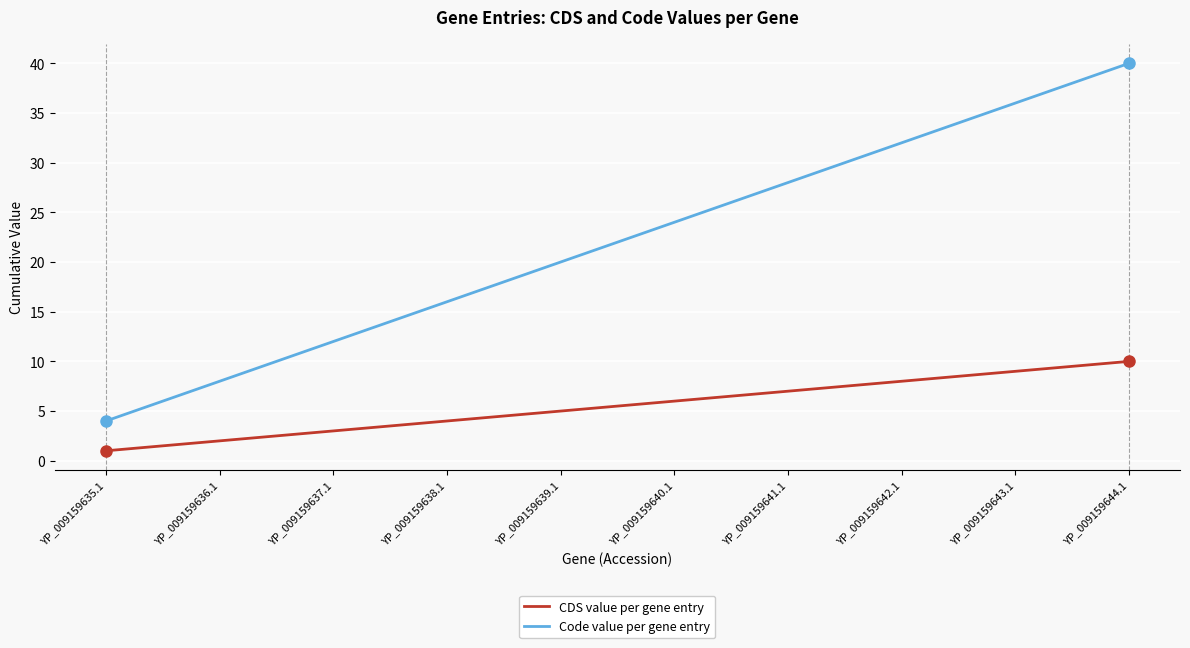

How many lines are shown in the chart?

2